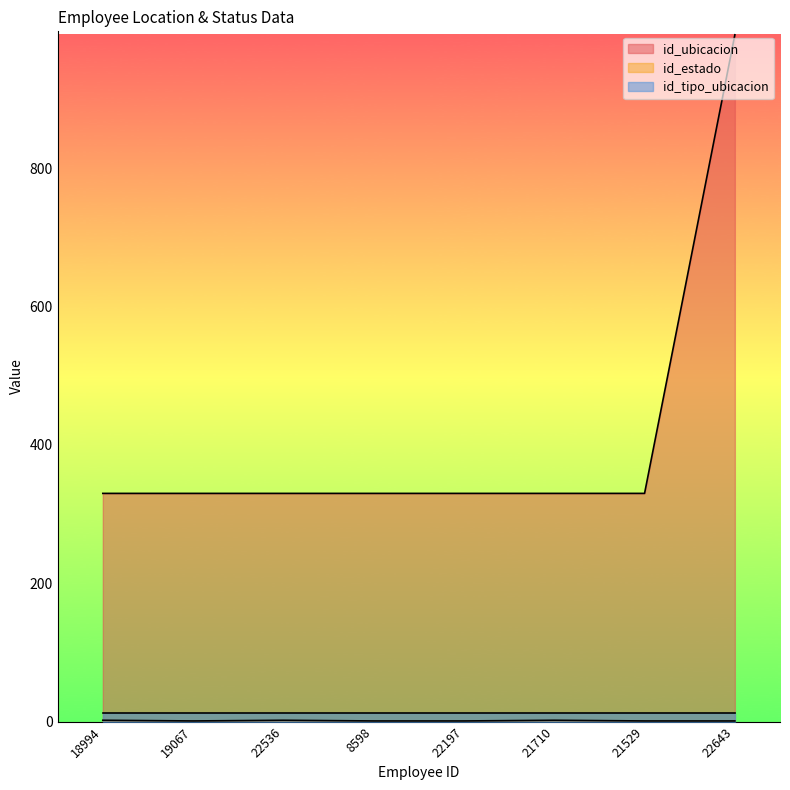

True or false: id_ubicacion has more than 0 interior local peaks.

False